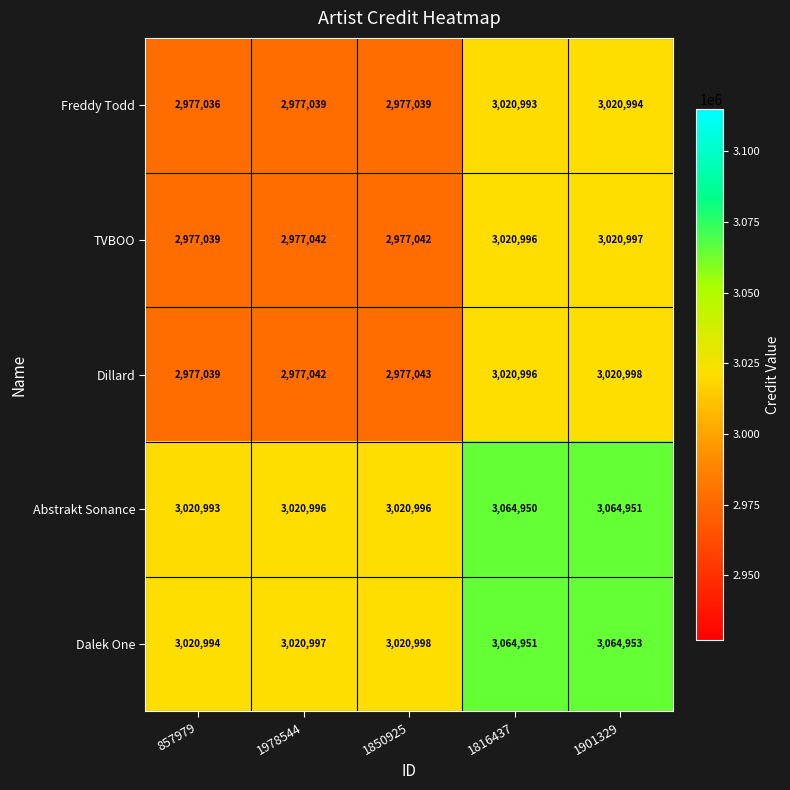

The Dillard series shows 982641 at 1978544. True or false?

False